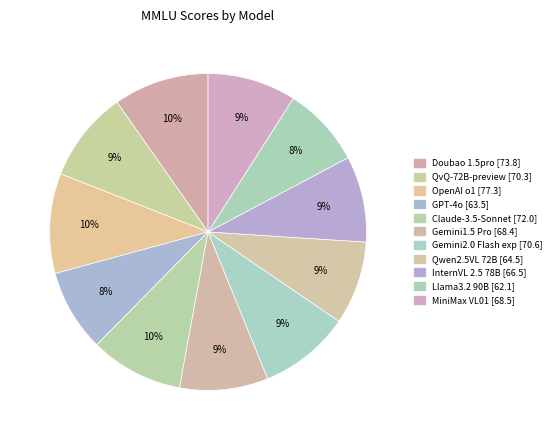

How many segments does this pie chart have?

11